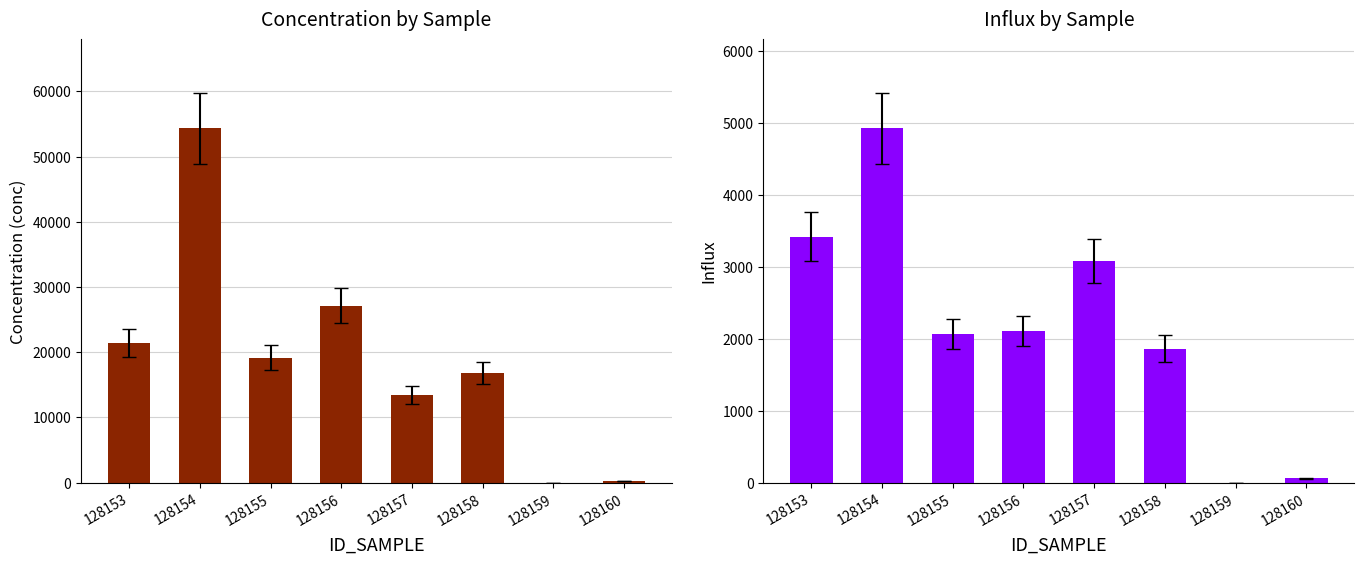

The value of conc at 128157 is 8323.4. True or false?

False